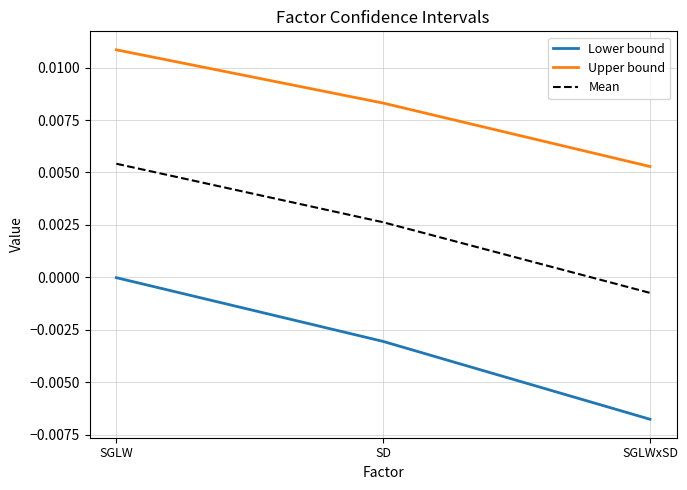

Rank the categories by Lower bound value from lowest to highest.

SGLWxSD, SD, SGLW